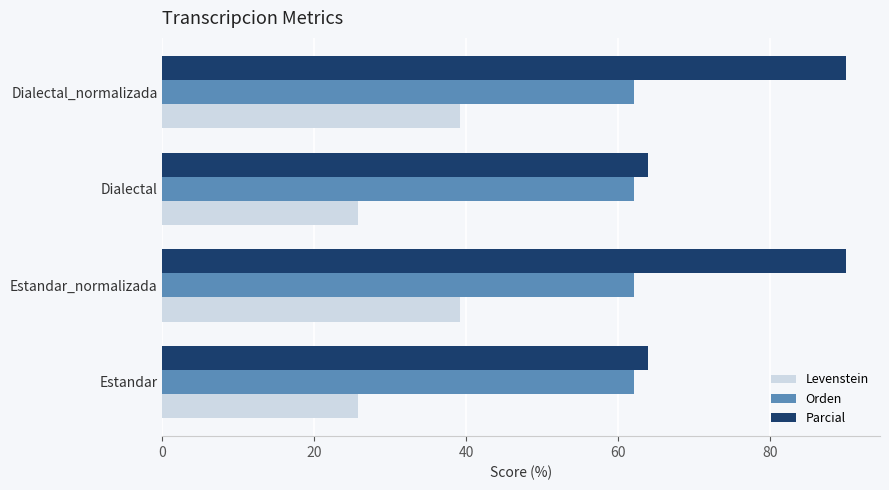

Is it true that Levenstein equals 39.1 at Estandar_normalizada?

True